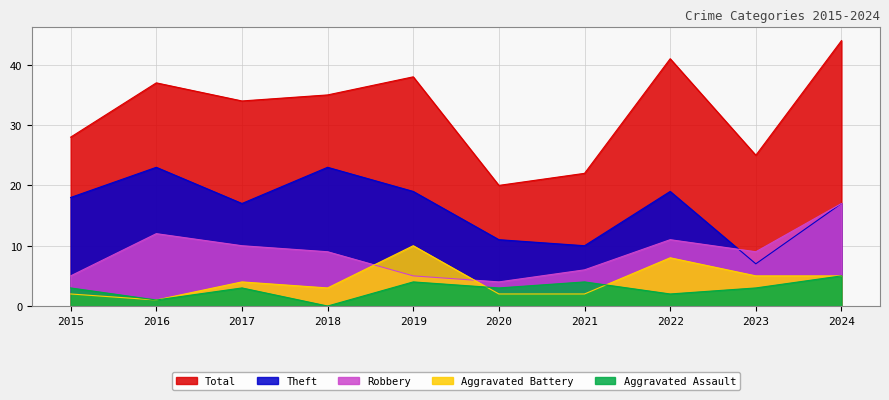

List the series in order of their peak value, highest first.

Total, Theft, Robbery, Aggravated Battery, Aggravated Assault